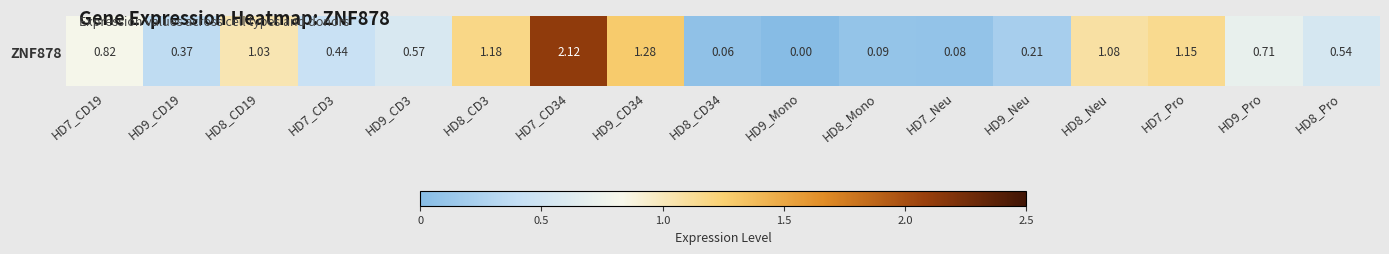

List the labels in order of value, smallest first.

HD9_Mono, HD8_CD34, HD7_Neu, HD8_Mono, HD9_Neu, HD9_CD19, HD7_CD3, HD8_Pro, HD9_CD3, HD9_Pro, HD7_CD19, HD8_CD19, HD8_Neu, HD7_Pro, HD8_CD3, HD9_CD34, HD7_CD34